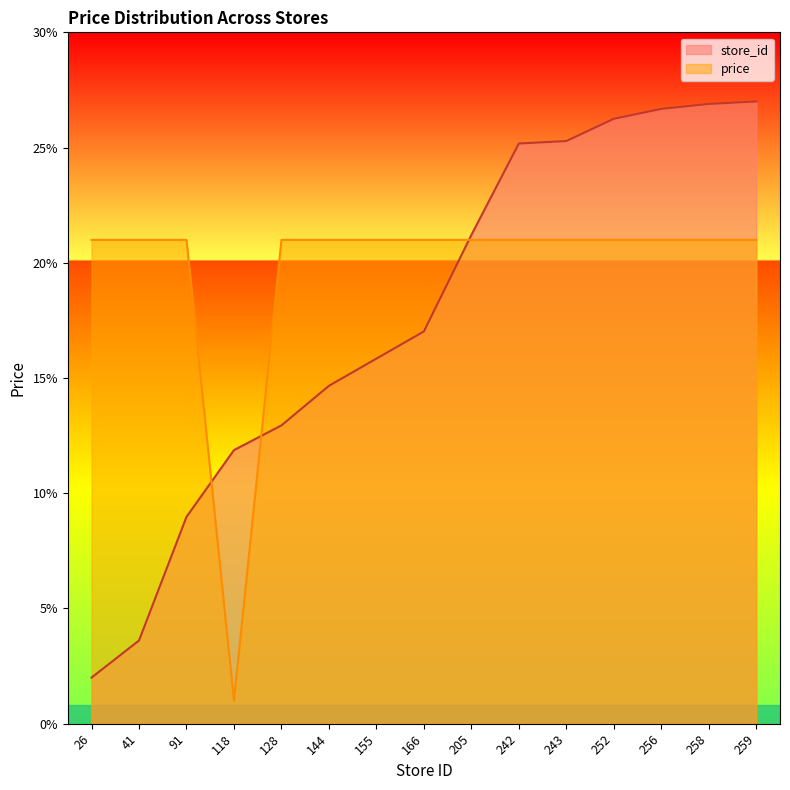

After their last crossing, which series has the higher values: store_id or avg_price?

store_id